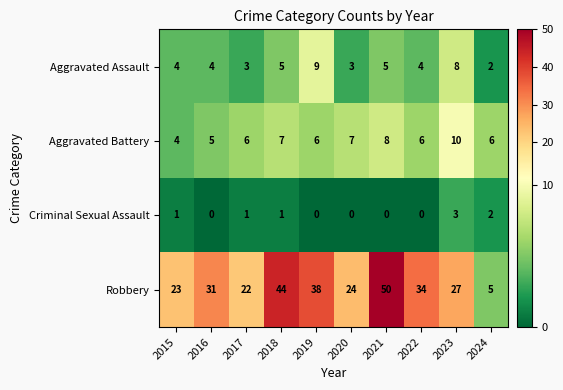

What is the difference between the maximum and minimum values in the Robbery series?

45